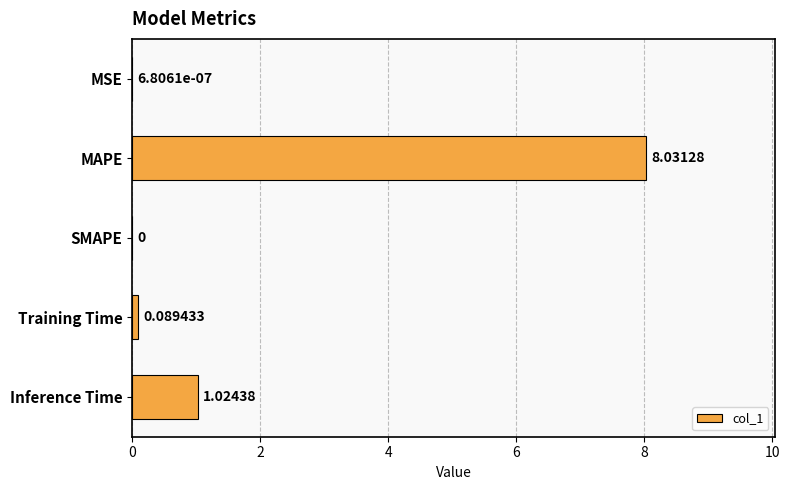

At which category does the chart reach its peak across all series?

MAPE